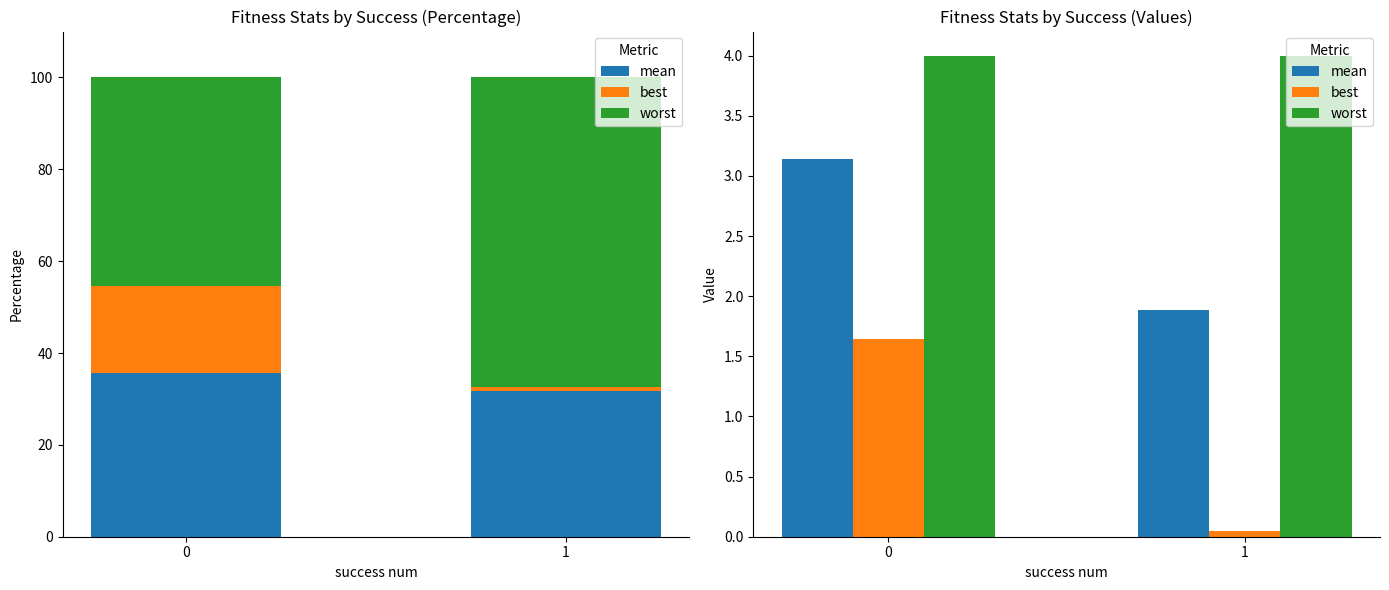

Is it true that worst equals 4.0 at 1?

True